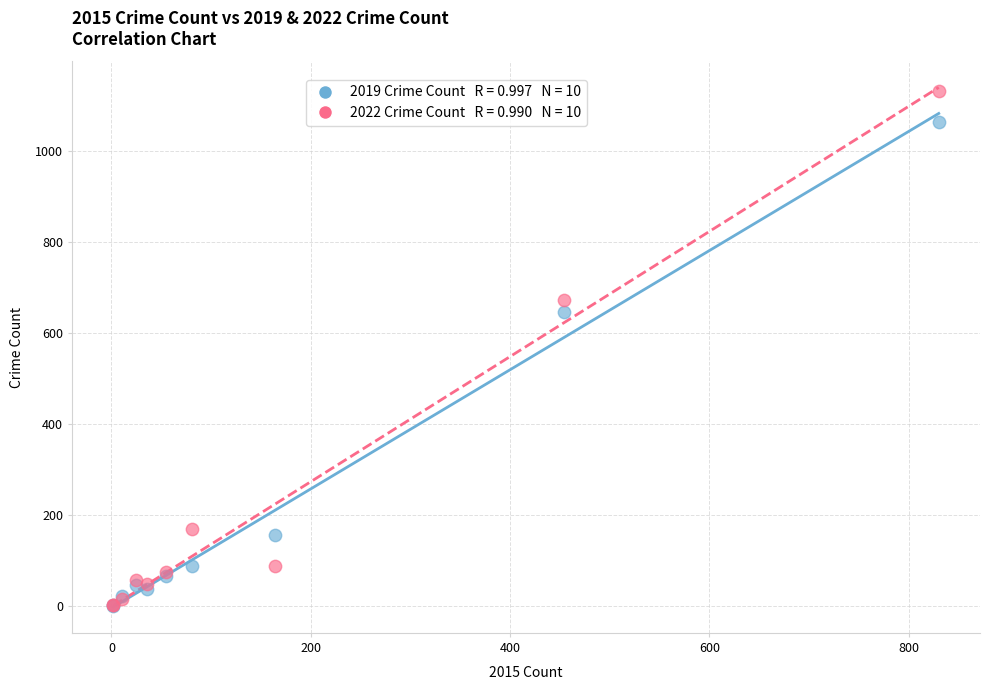

Across all series, what Y value is closest to 566?

645